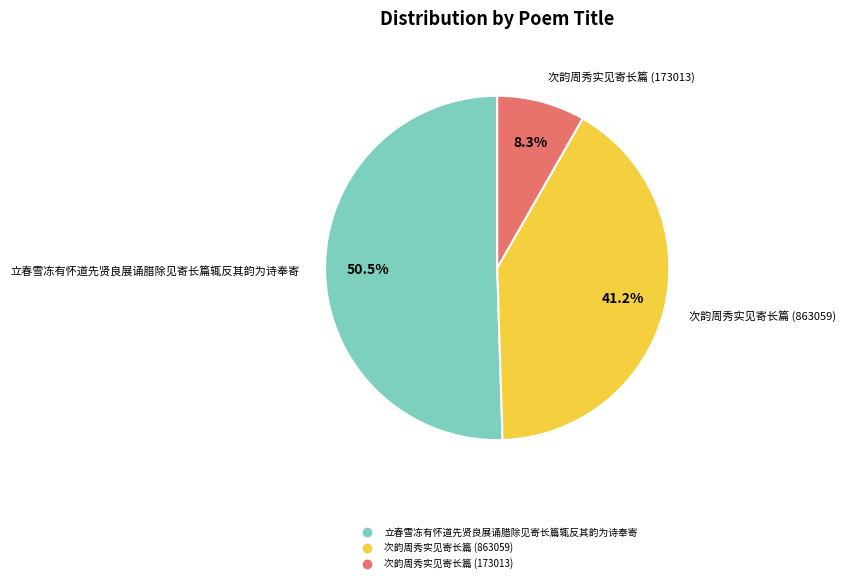

Which category has the smallest portion of the pie?

次韵周秀实见寄长篇 (173013)